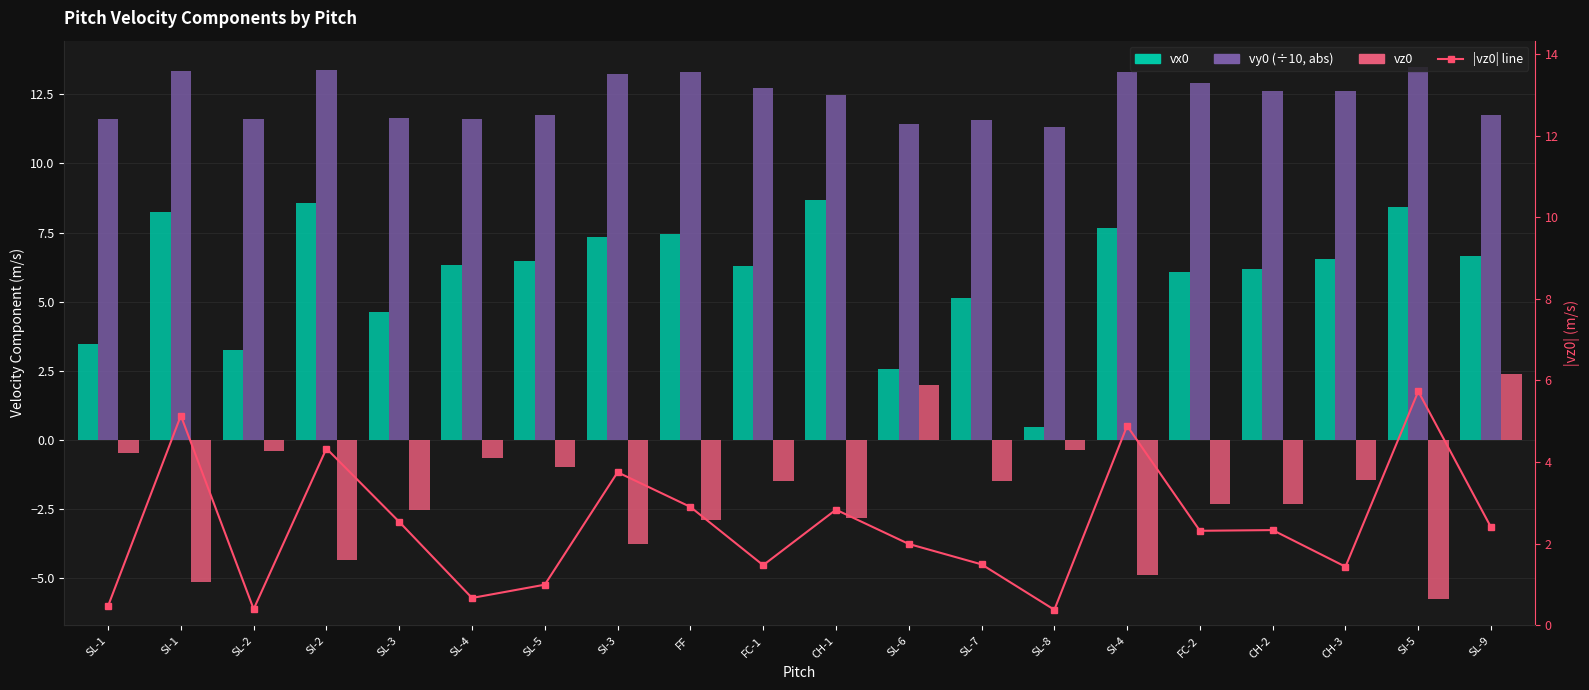

Reading right to left, list all the values displayed in this chart.

vx0: SL-9=6.7	SI-5=8.4	CH-3=6.6	CH-2=6.2	FC-2=6.1	SI-4=7.7	SL-8=0.5	SL-7=5.1	SL-6=2.6	CH-1=8.7	FC-1=6.3	FF=7.4	SI-3=7.3	SL-5=6.5	SL-4=6.3	SL-3=4.6	SI-2=8.6	SL-2=3.3	SI-1=8.2	SL-1=3.5
vy0 (÷10, abs): SL-9=11.7	SI-5=13.5	CH-3=12.6	CH-2=12.6	FC-2=12.9	SI-4=13.3	SL-8=11.3	SL-7=11.6	SL-6=11.4	CH-1=12.5	FC-1=12.7	FF=13.3	SI-3=13.2	SL-5=11.8	SL-4=11.6	SL-3=11.6	SI-2=13.4	SL-2=11.6	SI-1=13.3	SL-1=11.6
vz0: SL-9=2.4	SI-5=-5.7	CH-3=-1.4	CH-2=-2.3	FC-2=-2.3	SI-4=-4.9	SL-8=-0.4	SL-7=-1.5	SL-6=2.0	CH-1=-2.8	FC-1=-1.5	FF=-2.9	SI-3=-3.7	SL-5=-1.0	SL-4=-0.7	SL-3=-2.5	SI-2=-4.3	SL-2=-0.4	SI-1=-5.1	SL-1=-0.5
|vz0| line: SL-9=2.4	SI-5=5.7	CH-3=1.4	CH-2=2.3	FC-2=2.3	SI-4=4.9	SL-8=0.4	SL-7=1.5	SL-6=2.0	CH-1=2.8	FC-1=1.5	FF=2.9	SI-3=3.7	SL-5=1.0	SL-4=0.7	SL-3=2.5	SI-2=4.3	SL-2=0.4	SI-1=5.1	SL-1=0.5